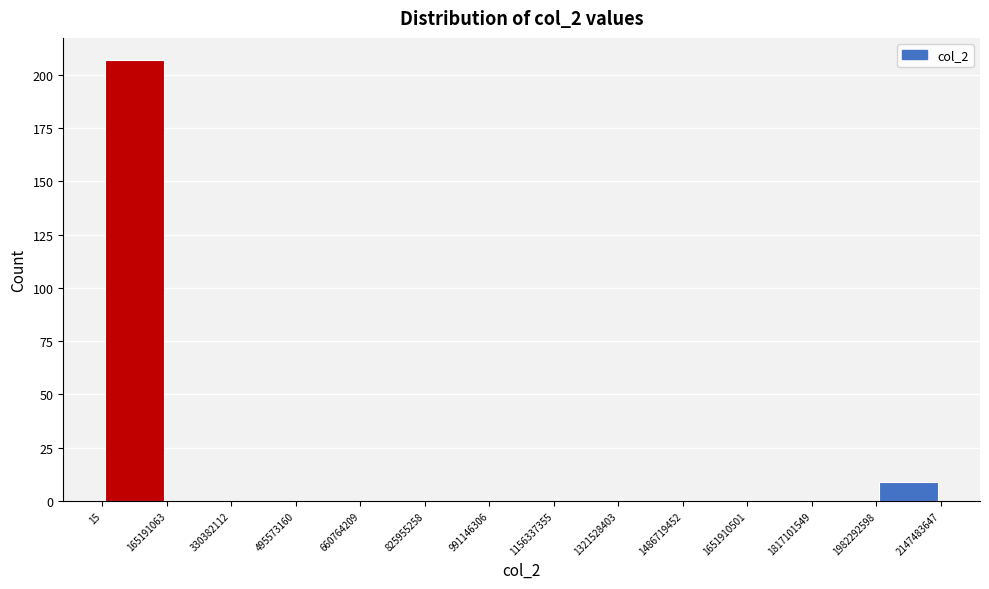

Reading left to right, transcribe this chart: for each bar, give the range it covers on the x-axis and its height. The values are not printed on the chart, so give them approximately, as read against the axis.

15 to 165191063: 205
165191063 to 330382112: 0
330382112 to 495573160: 0
495573160 to 660764209: 0
660764209 to 825955258: 0
825955258 to 991146306: 0
991146306 to 1156337355: 0
1156337355 to 1321528403: 0
1321528403 to 1486719452: 0
1486719452 to 1651910501: 0
1651910501 to 1817101549: 0
1817101549 to 1982292598: 0
1982292598 to 2147483647: 10